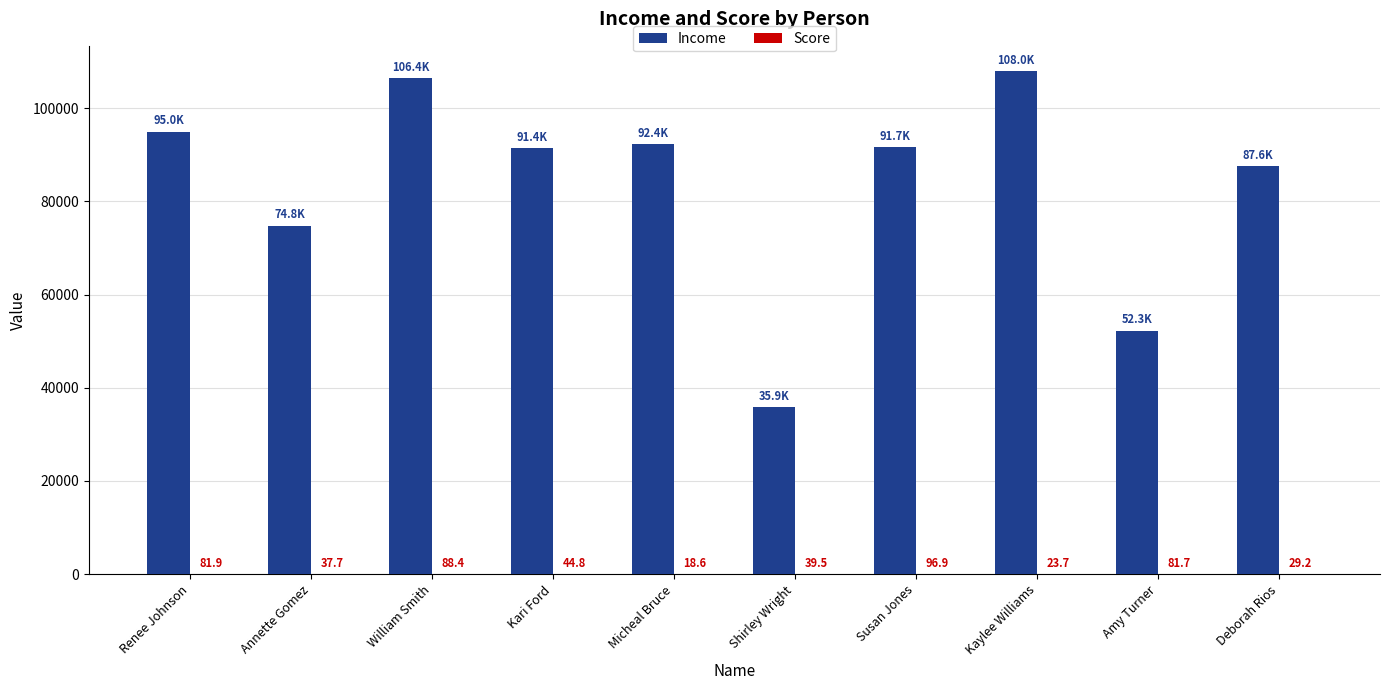

What is the highest value of the Income series?

107976.0